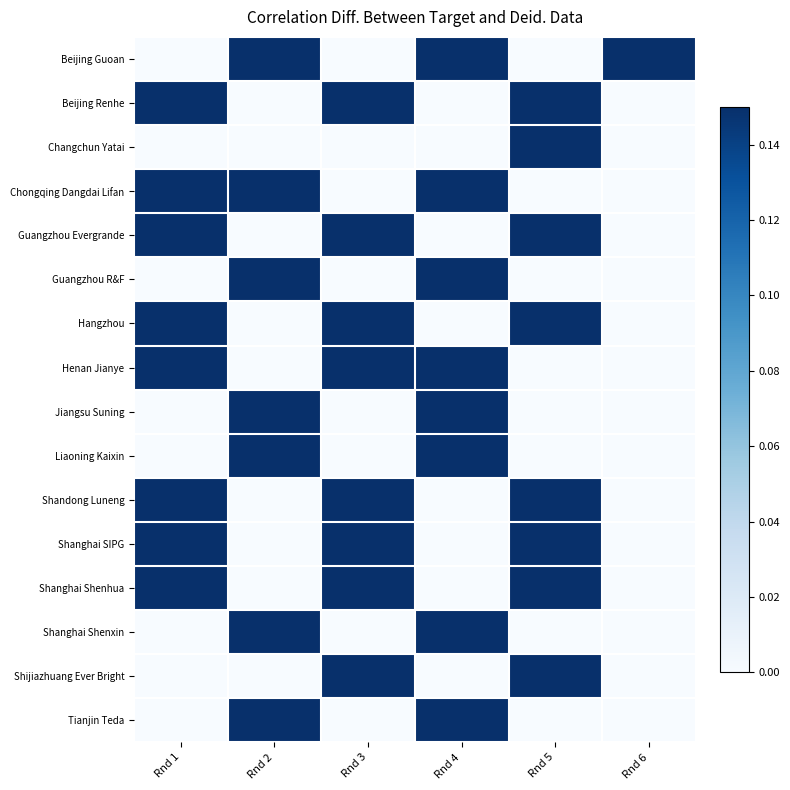

Which label corresponds to the largest value in the chart?

Rnd 2